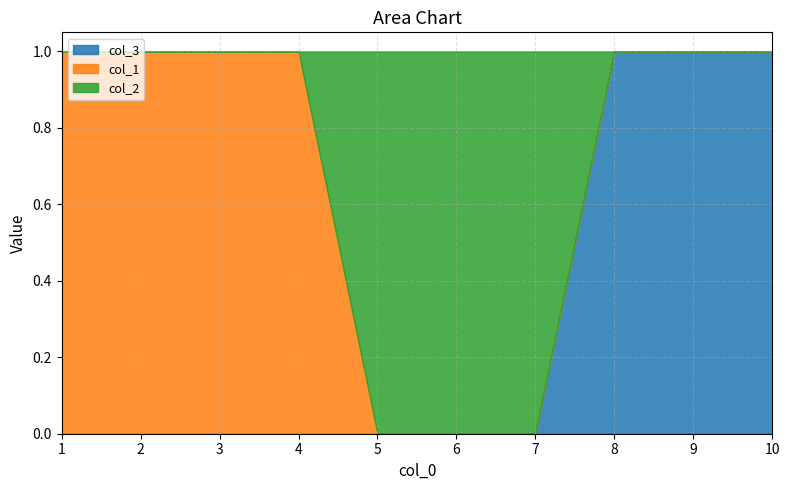

What is the sum of the col_3 values at 10 and 6?

1